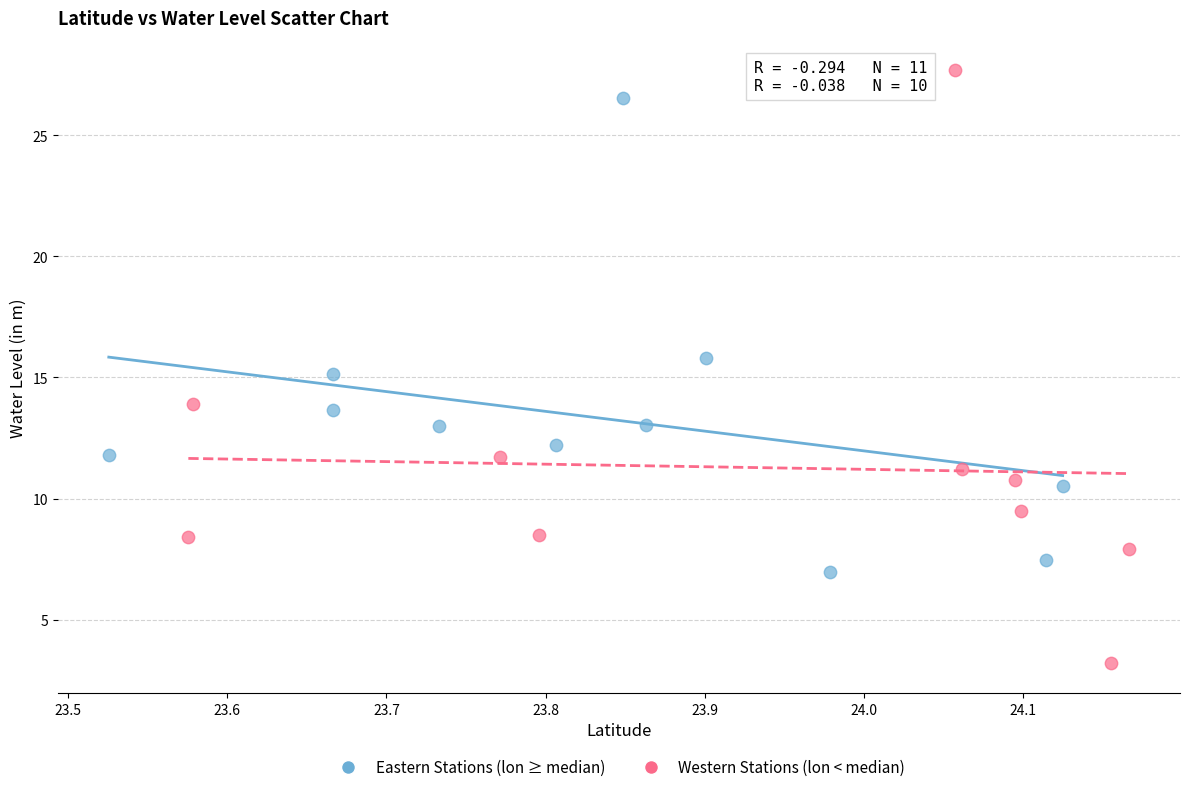

Which series reaches the minimum Y coordinate?

Western Stations (lon < median)